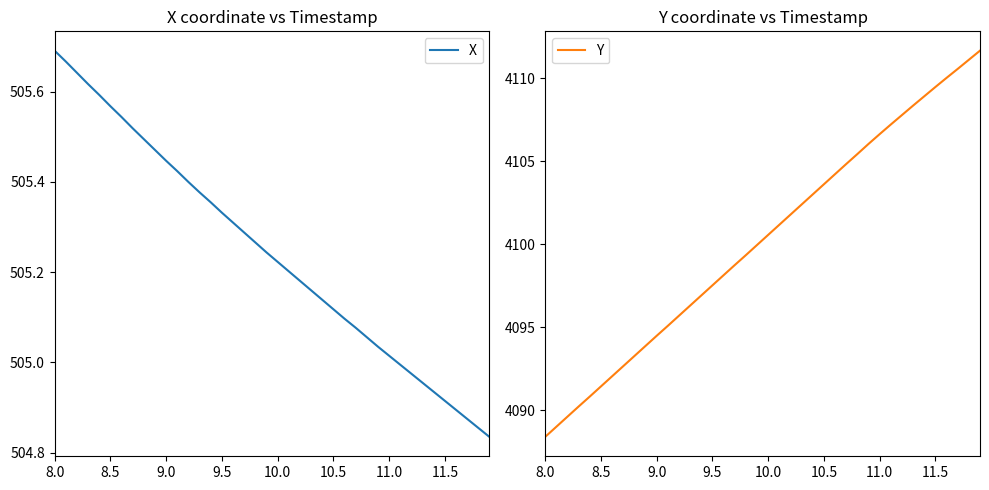

At how many categories does at least one series exceed 2469?

40